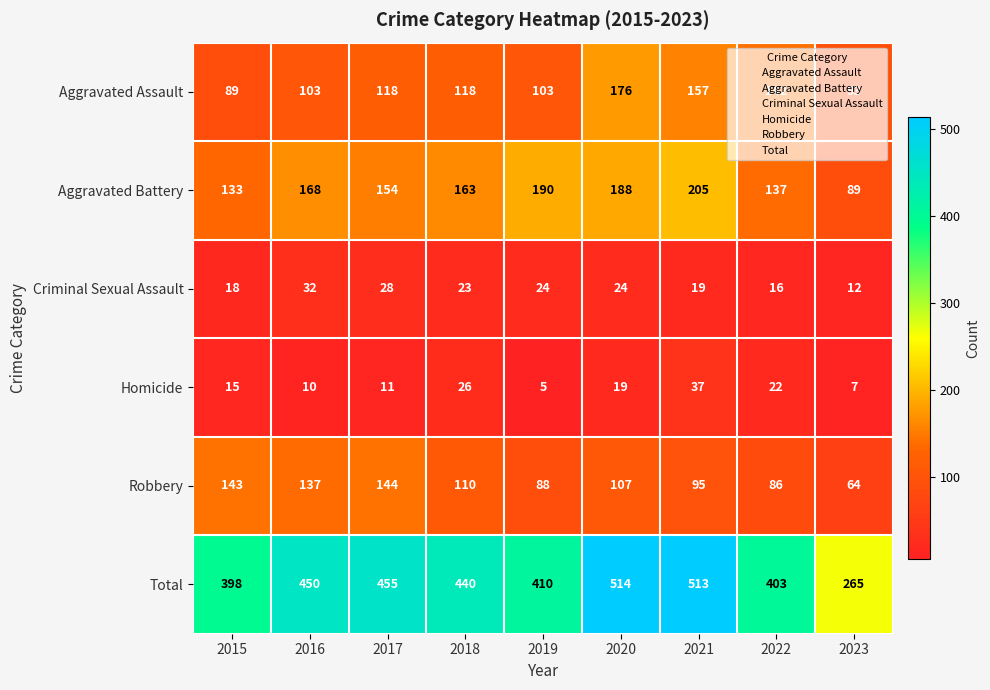

What is the difference between the maximum and minimum values in the Criminal Sexual Assault series?

20